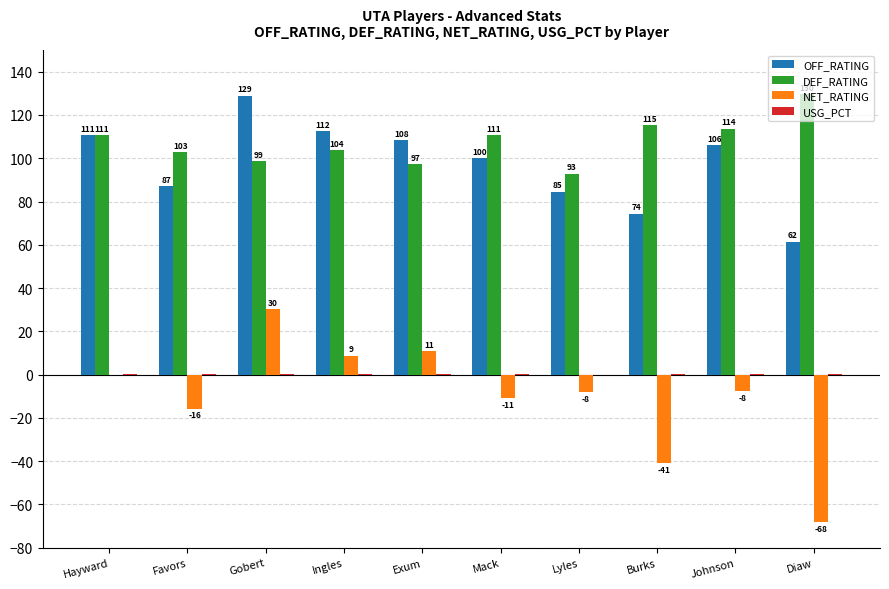

Which series has the largest total across all categories?

DEF_RATING